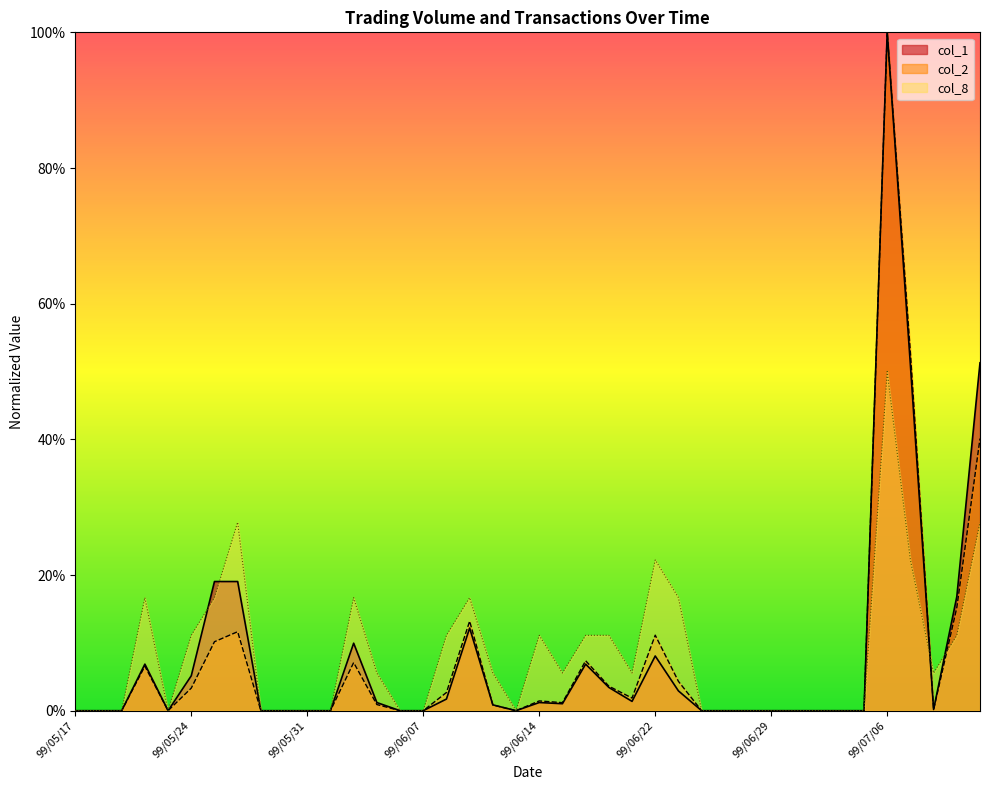

What is the highest value of the col_2 series?

1.0